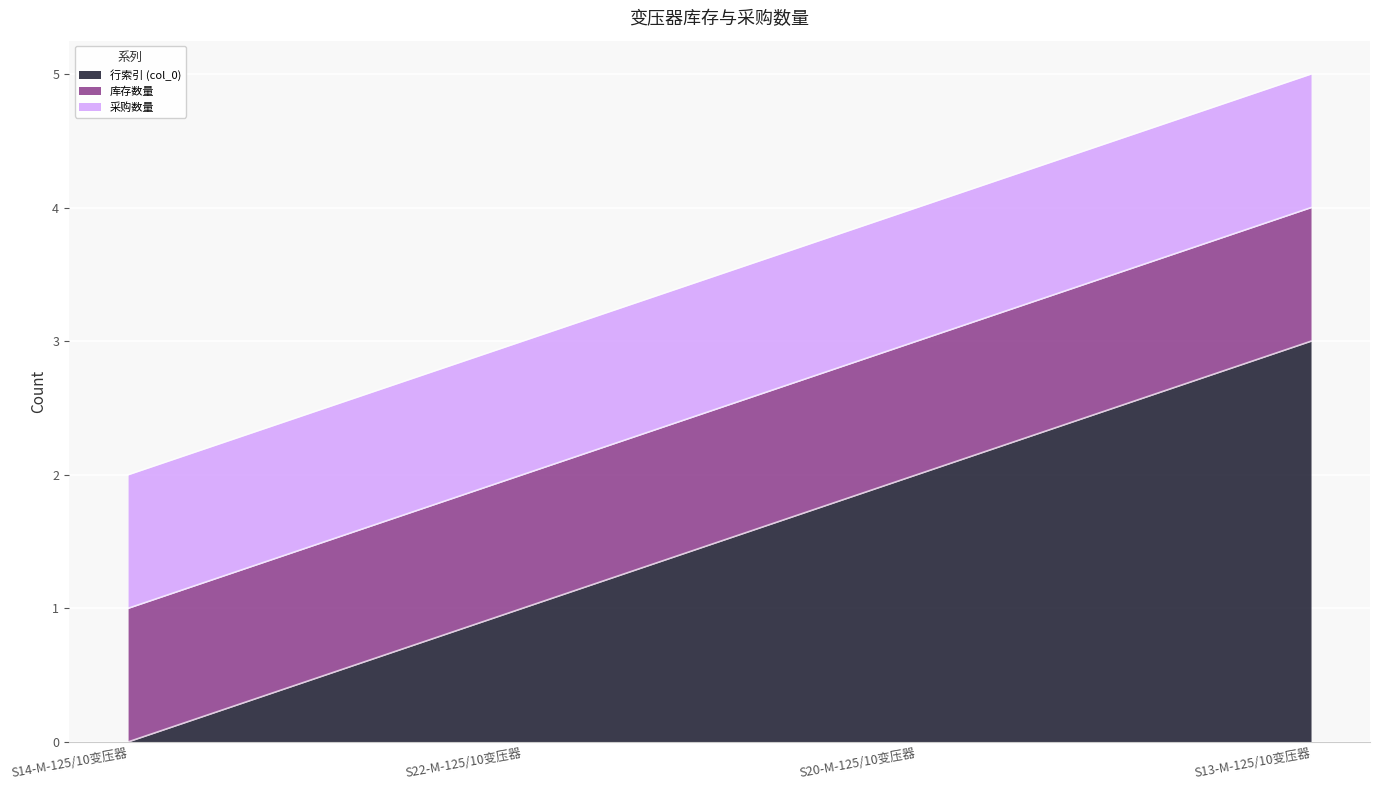

What is the difference between the highest and lowest values at S20-M-125/10变压器?

1